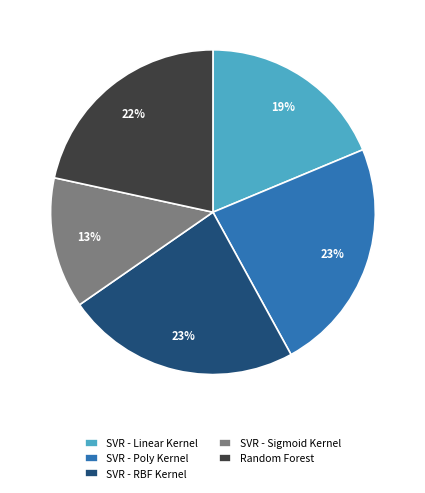

Does Random Forest account for over 50% of the chart?

No